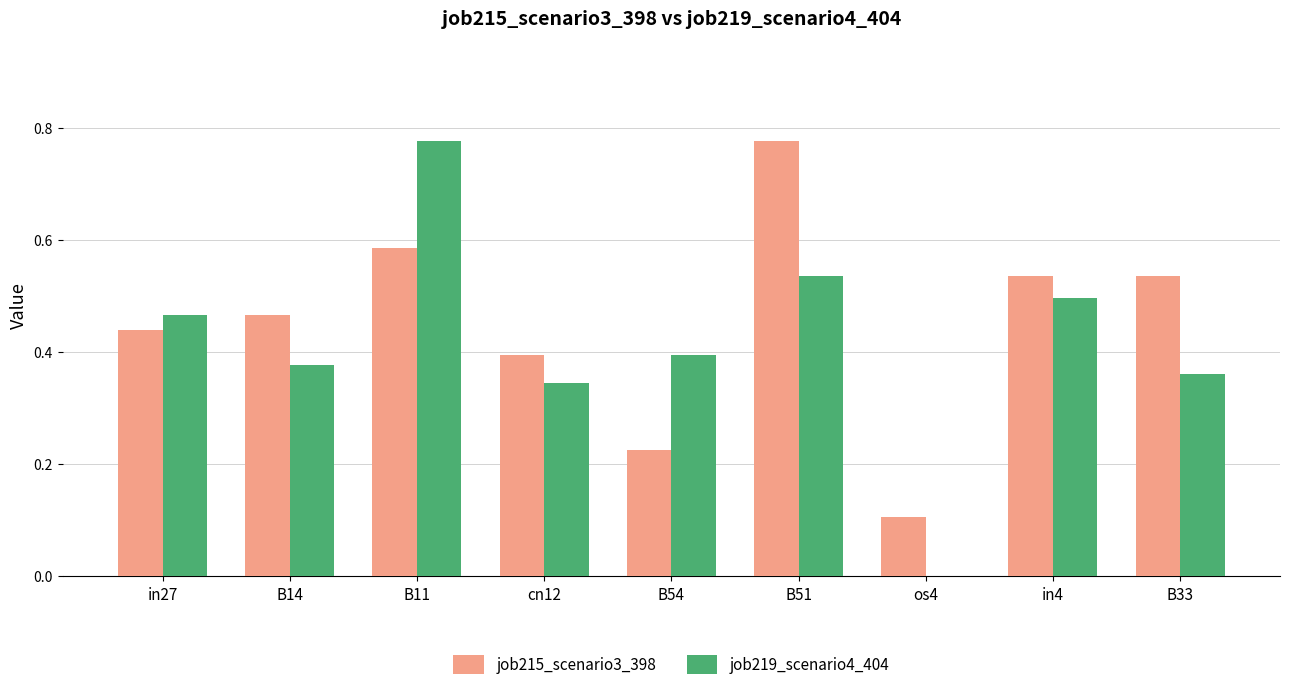

Which series changed the most between B11 and os4?

job219_scenario4_404